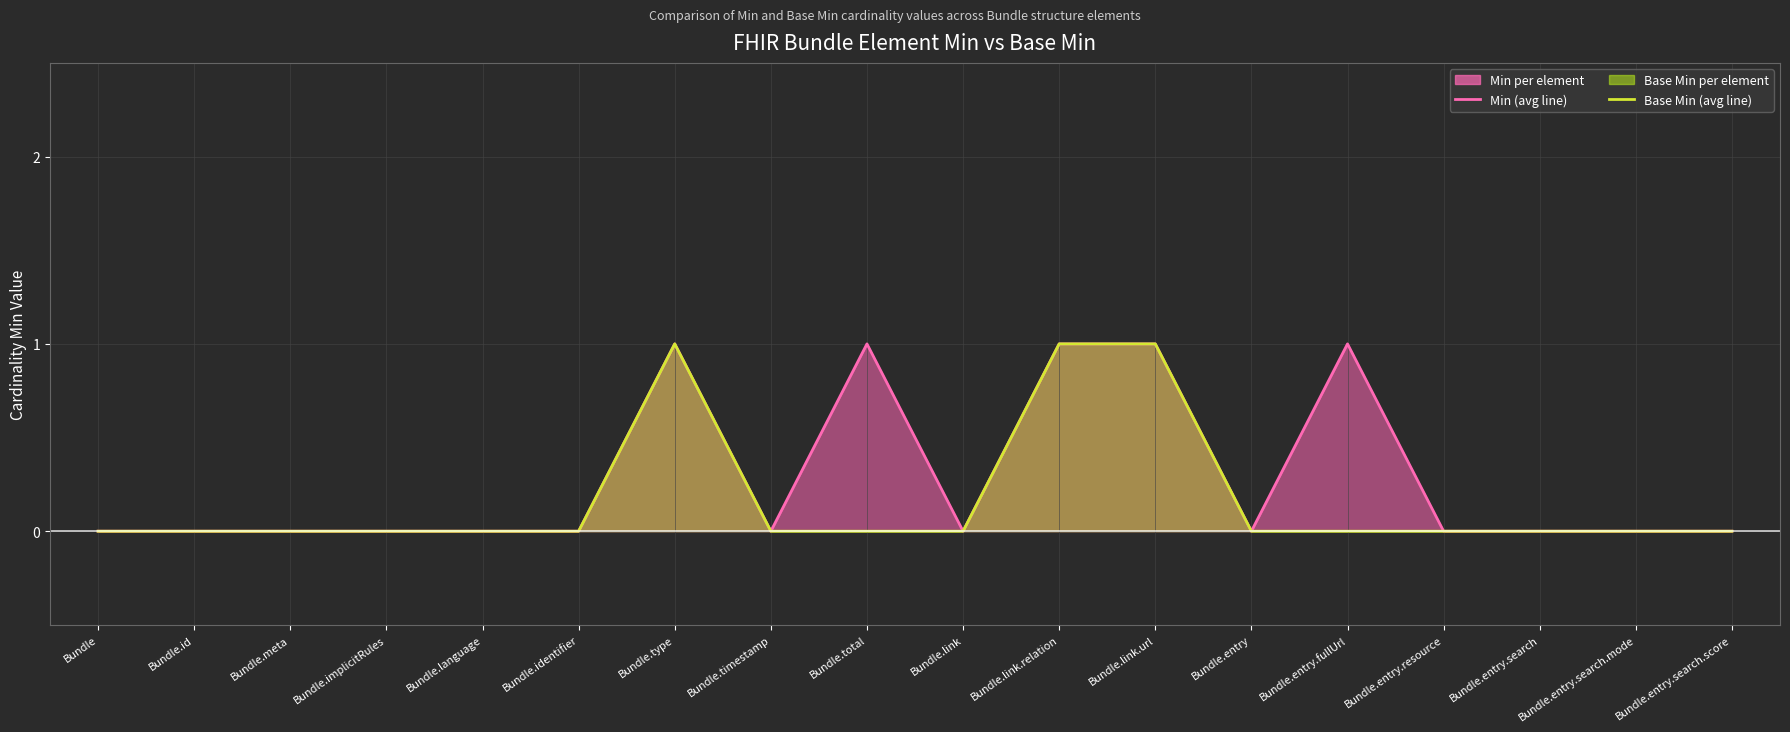

Which series has the widest spread of values?

Min (line)